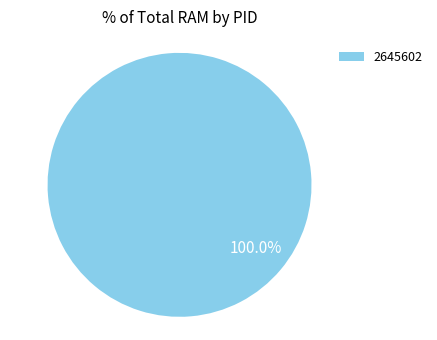

Rank the categories by value from lowest to highest.

2645602